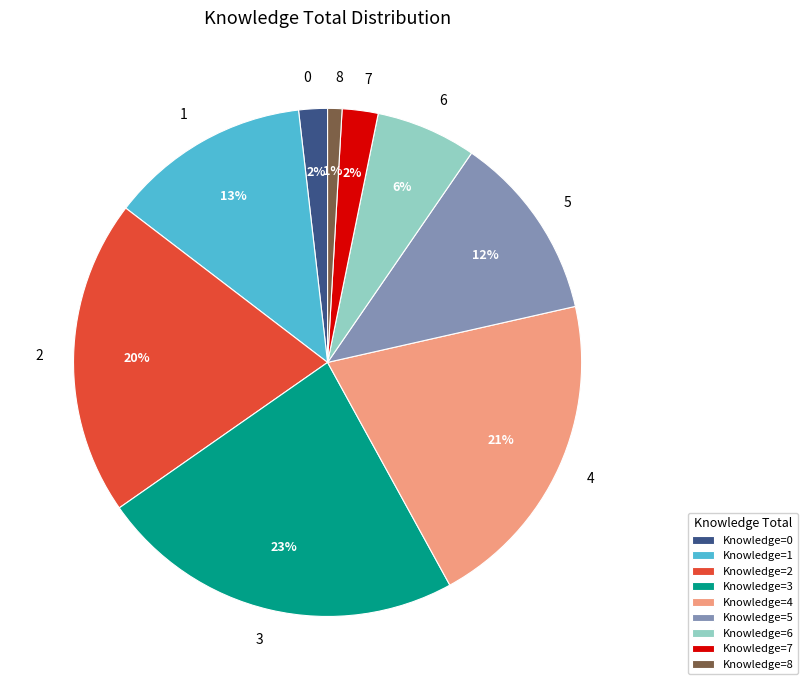

True or false: 1 accounts for 13% of the total.

True